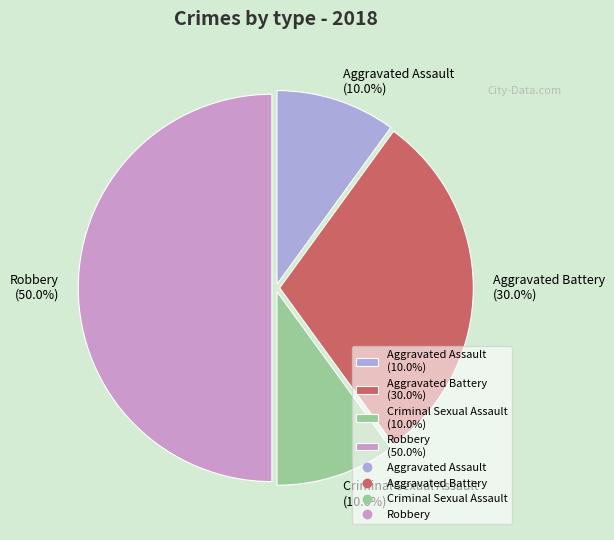

True or false: Aggravated Assault accounts for 10% of the total.

True